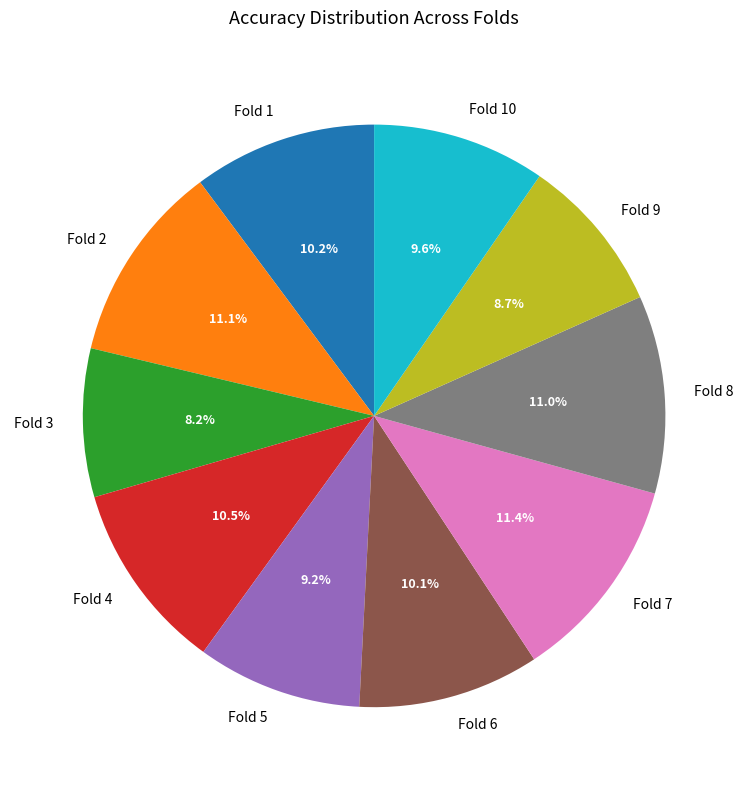

Is the sum of Fold 8 and Fold 1 greater than half?

No